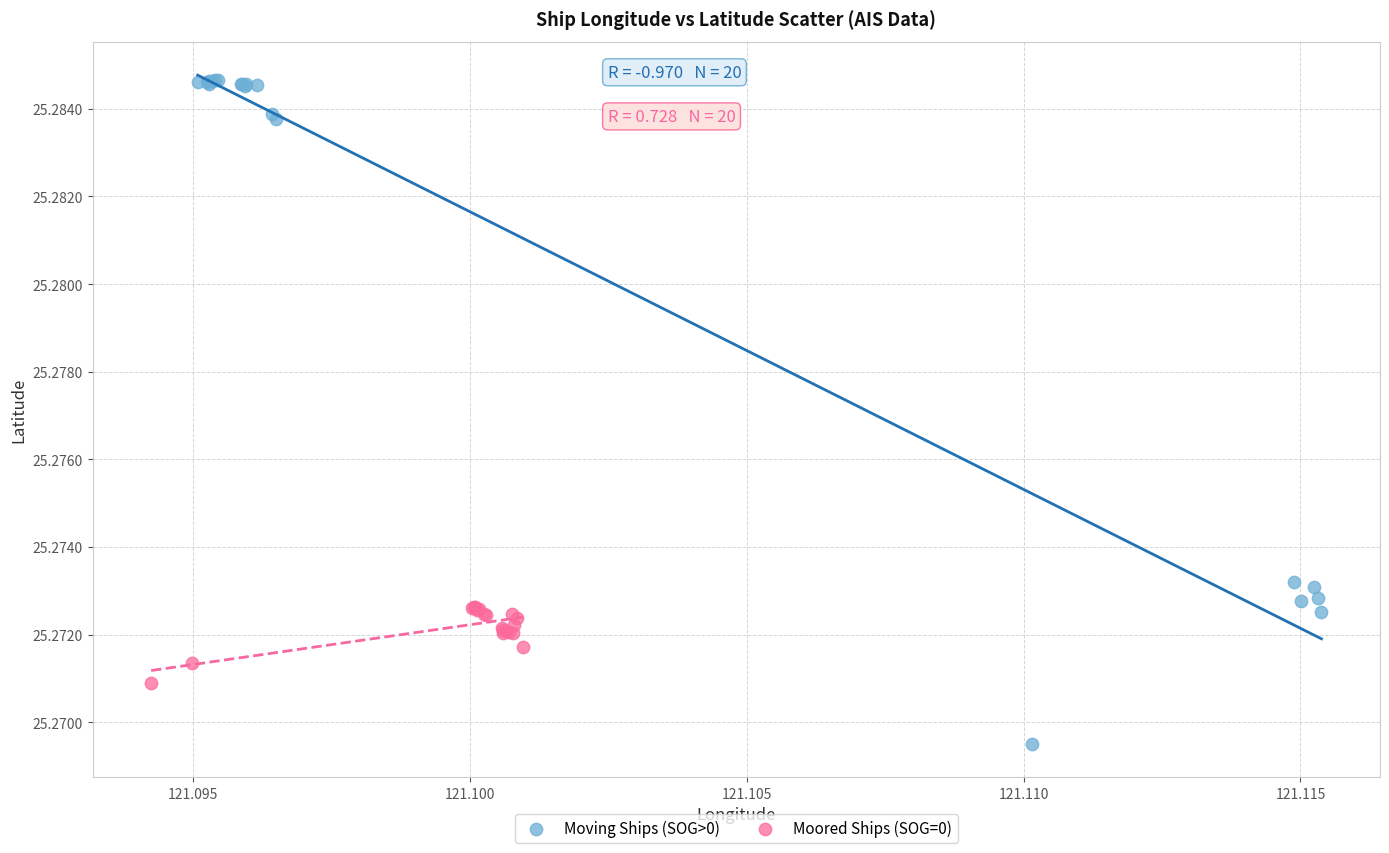

Which series has the widest spread of Y values?

Moving Ships (SOG>0)